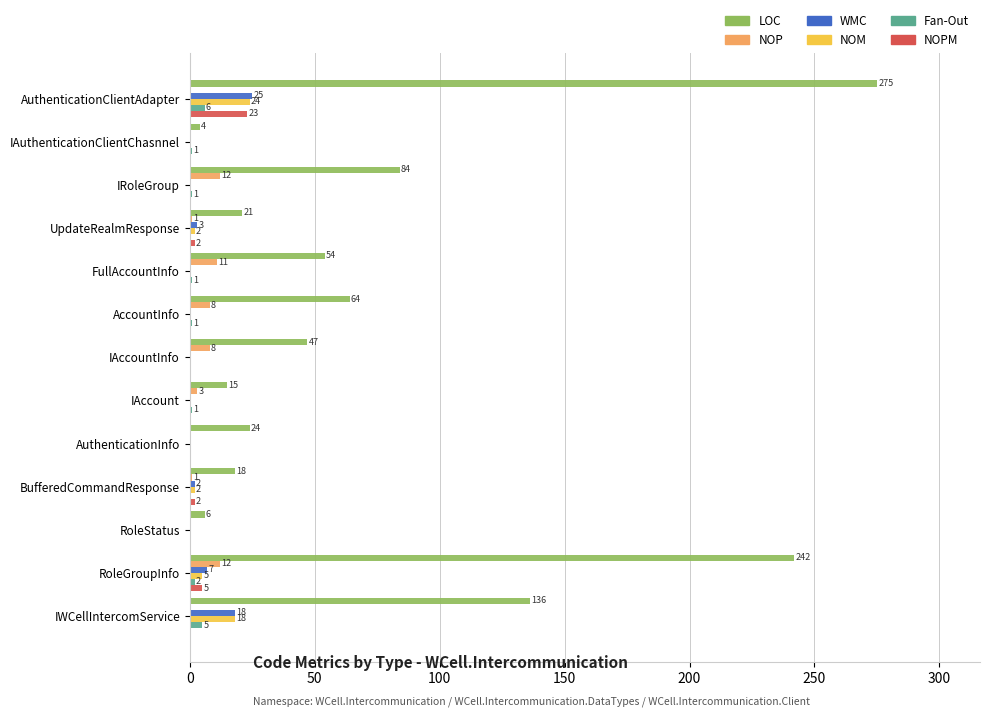

Which series has the widest spread of values?

LOC